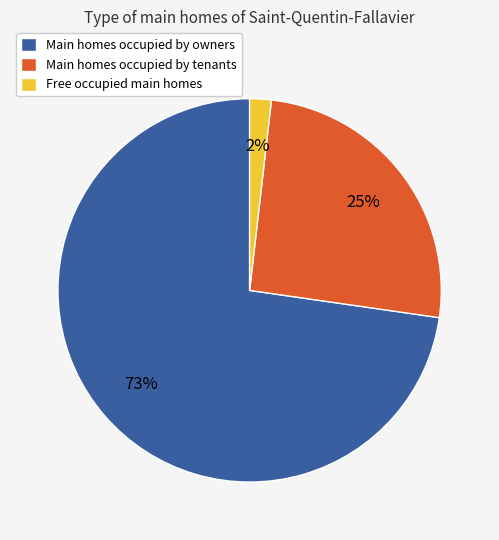

The Free occupied main homes slice represents 2% of the pie. True or false?

True